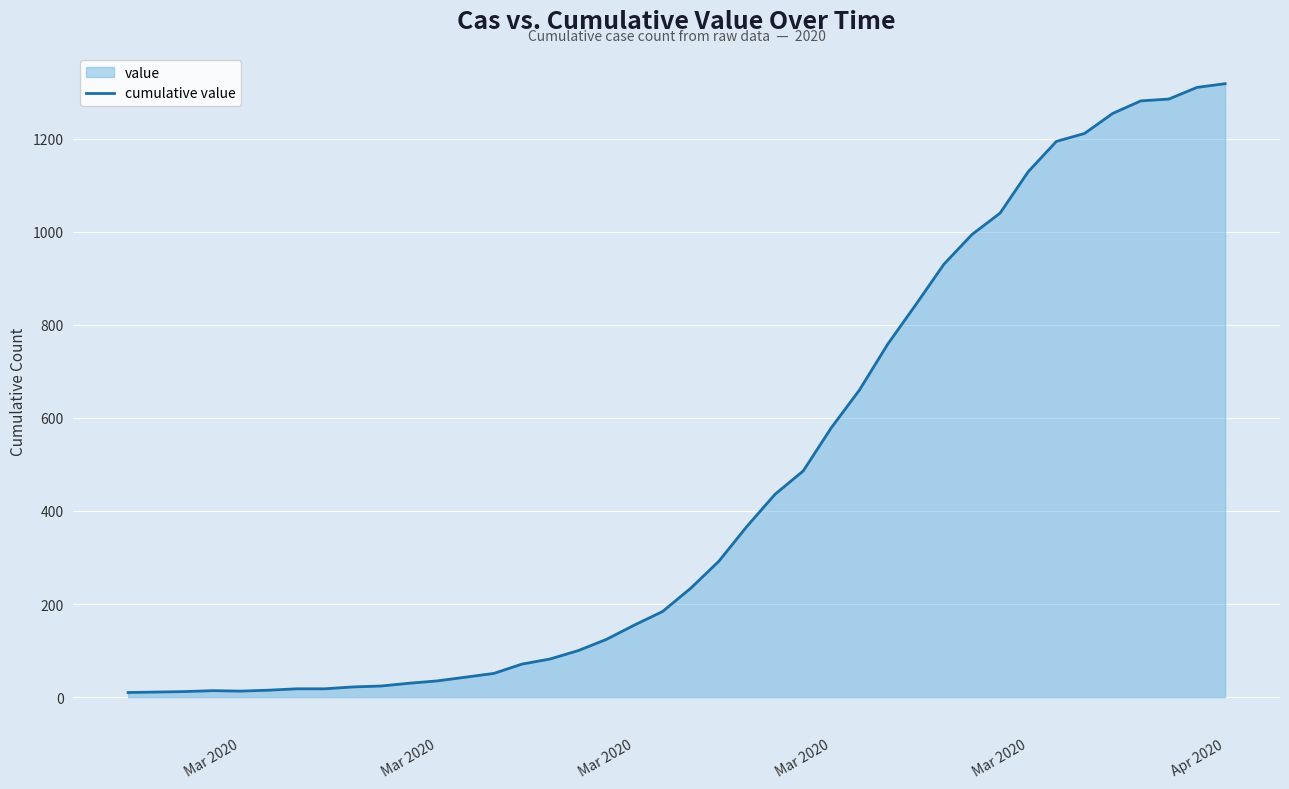

True or false: there are more than 0 points higher than both neighbors.

True